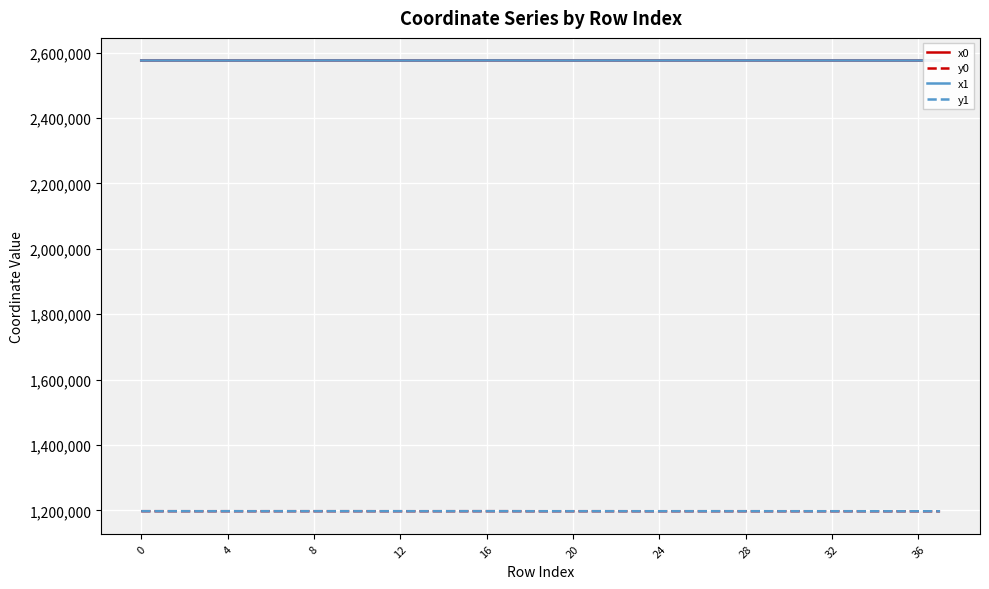

What is the total value across all series at 23?

7546211.4